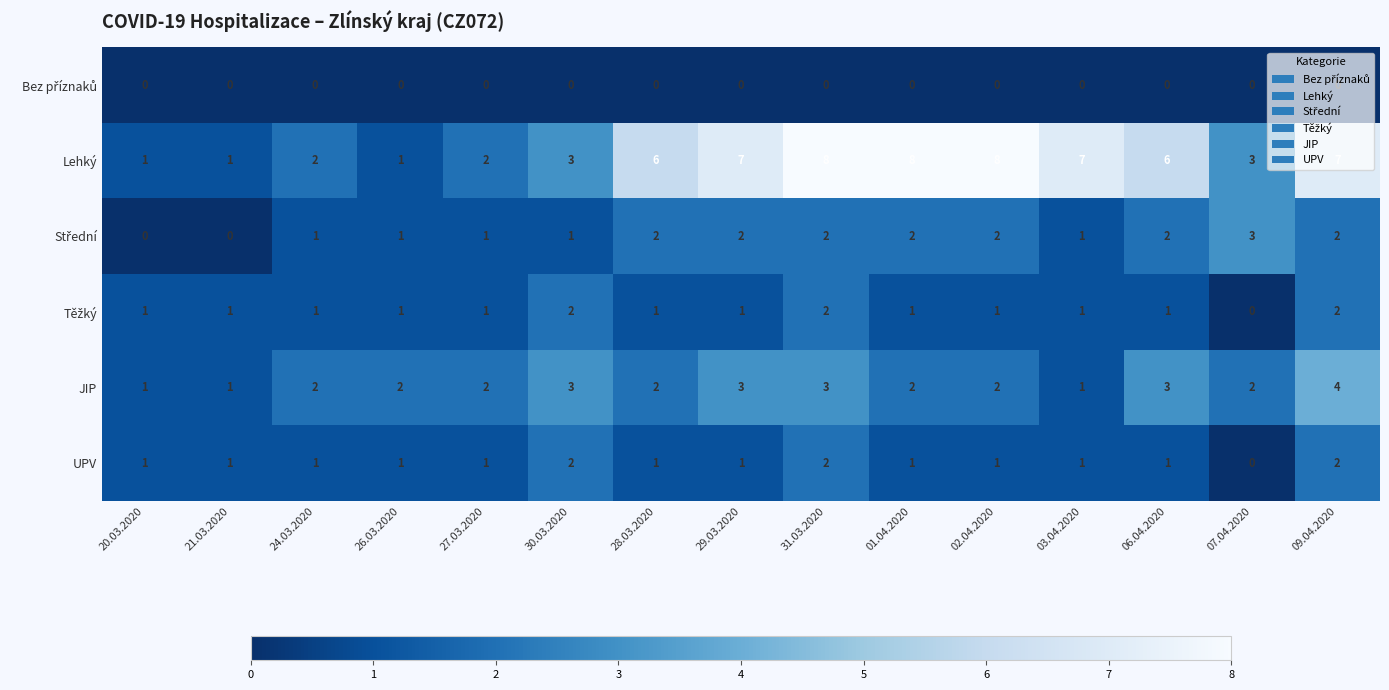

Count the Lehký values in the range 2 to 7.

9